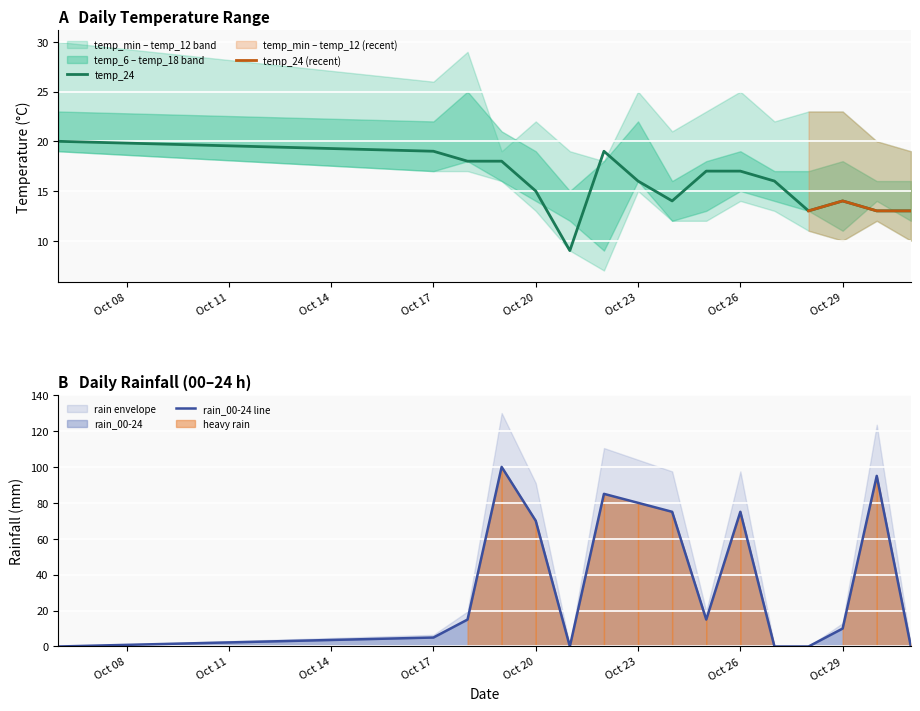

What is the highest value of the temp_24 series?

20